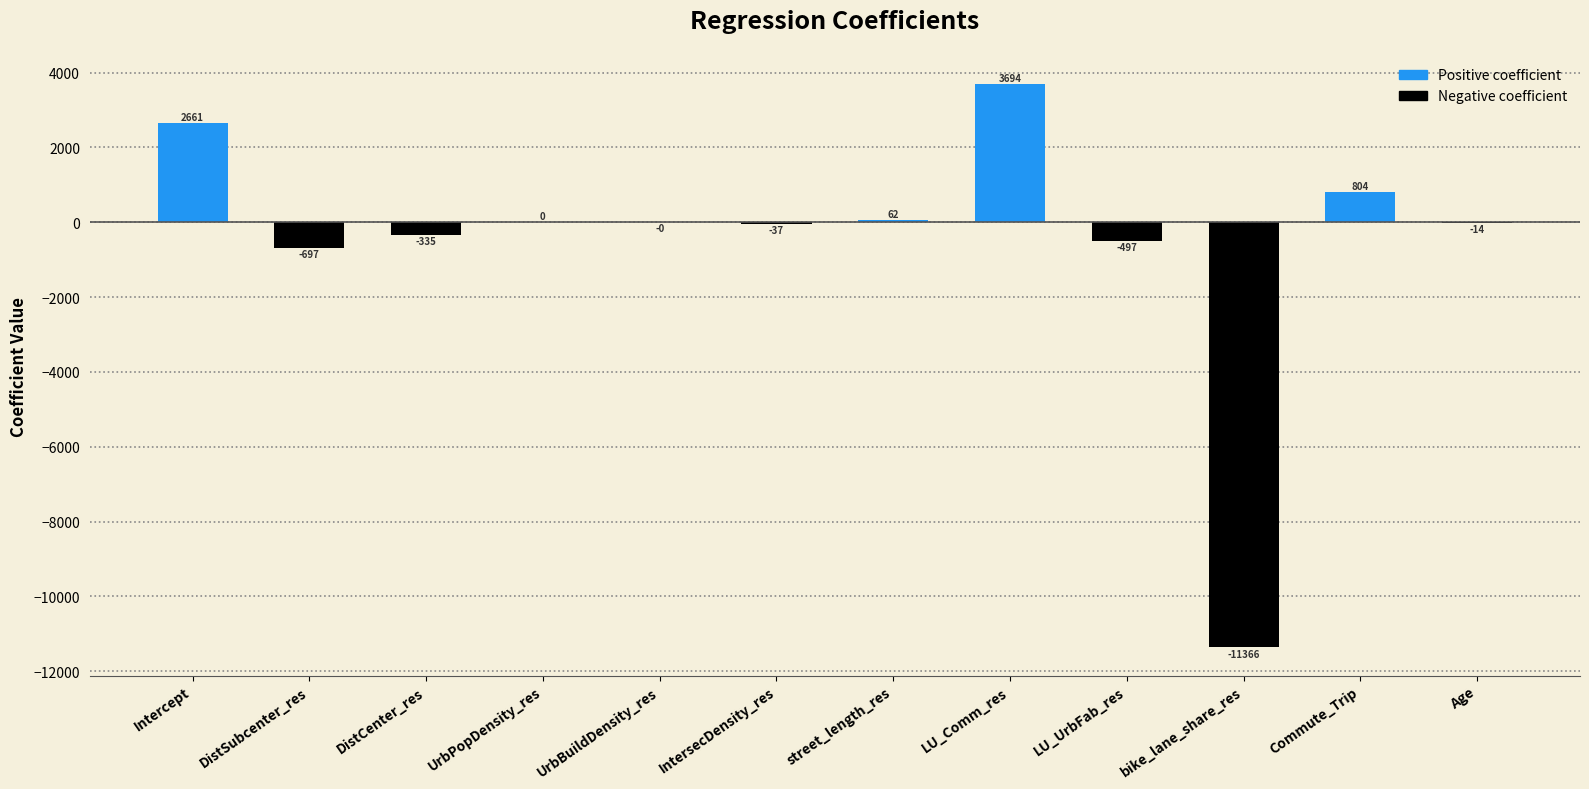

Which category has the highest value across all series?

LU_Comm_res